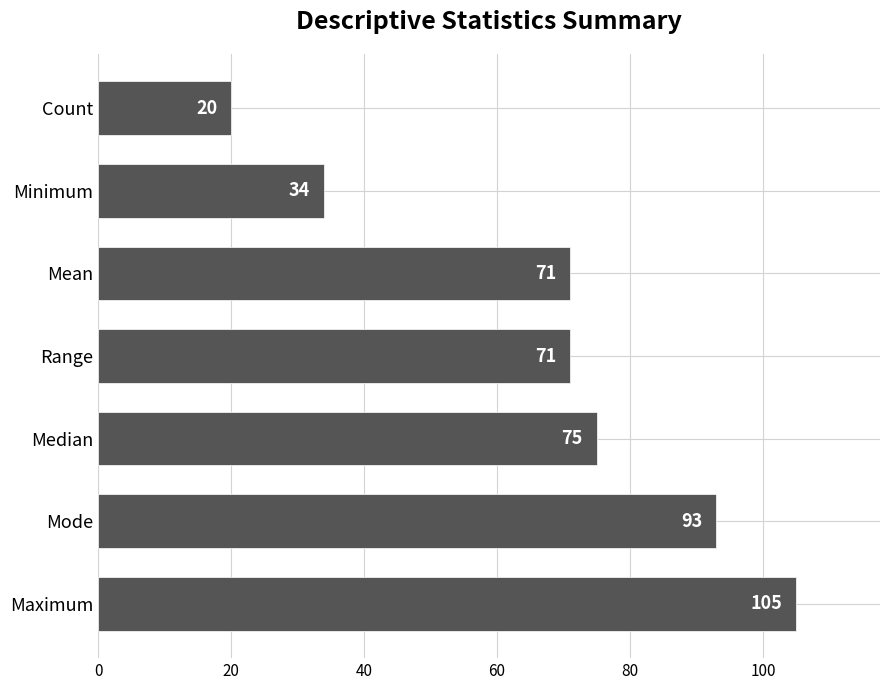

The chart shows a value of 114 at Median. True or false?

False